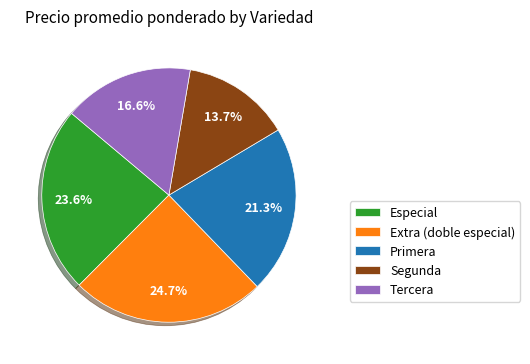

Do Segunda and Primera together represent more than half of the pie?

No